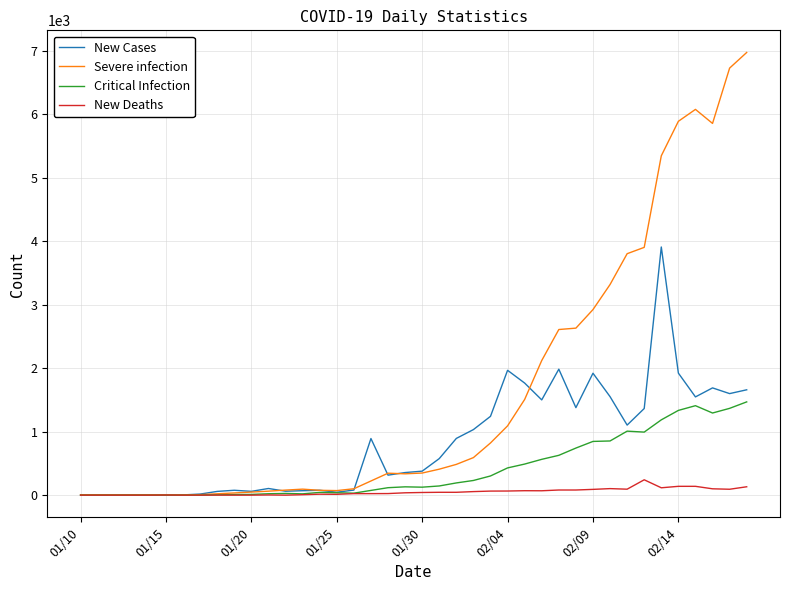

What is the maximum value for New Deaths?

242.0